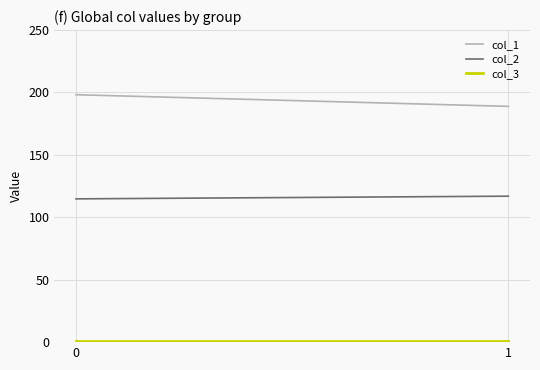

The col_2 series shows 152.2 at 0. True or false?

False